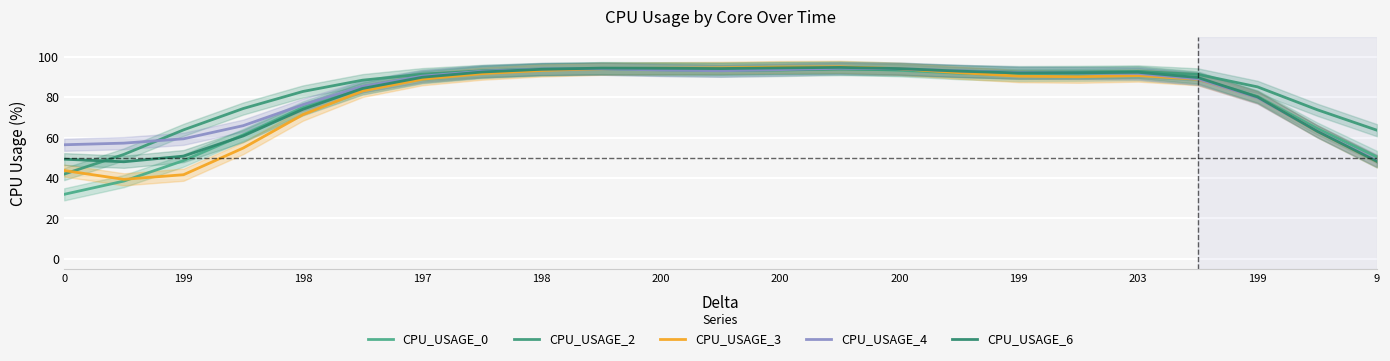

How many data points does each series have?

23